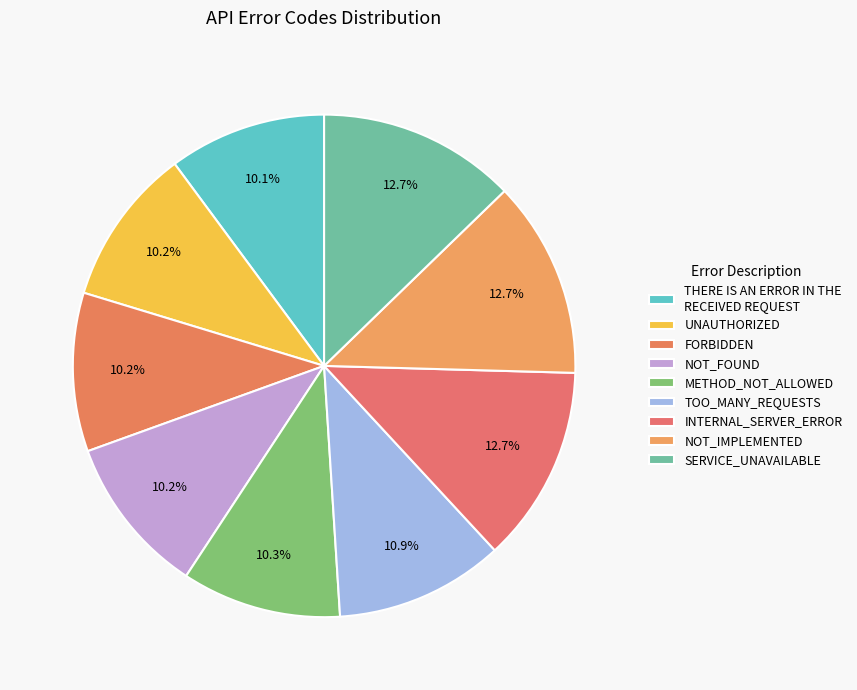

How many slices are in this pie chart?

9